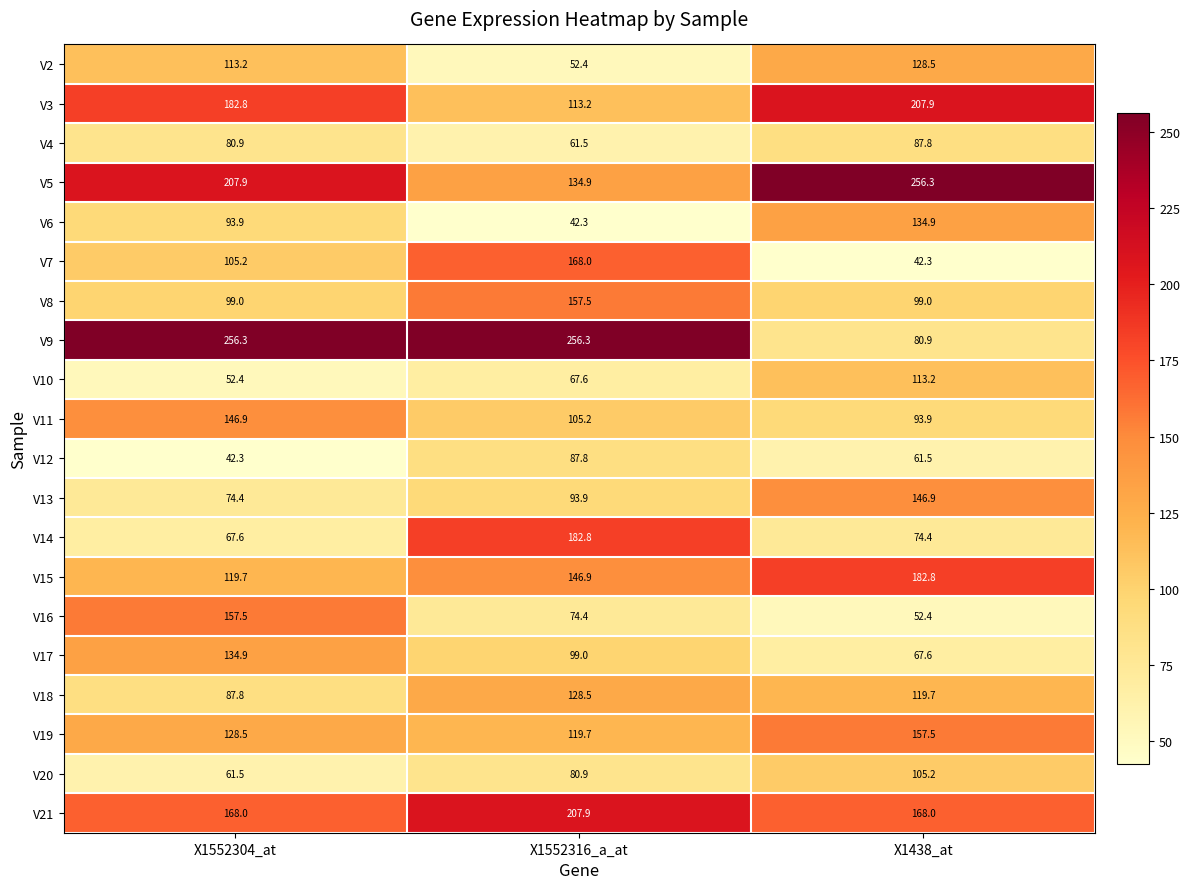

How many data points in V21 are above 168?

1